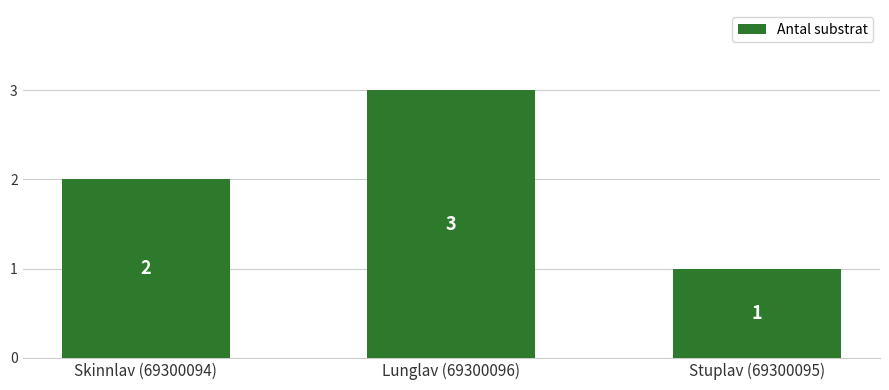

Reading left to right, what are all the values shown in this chart?

2	3	1